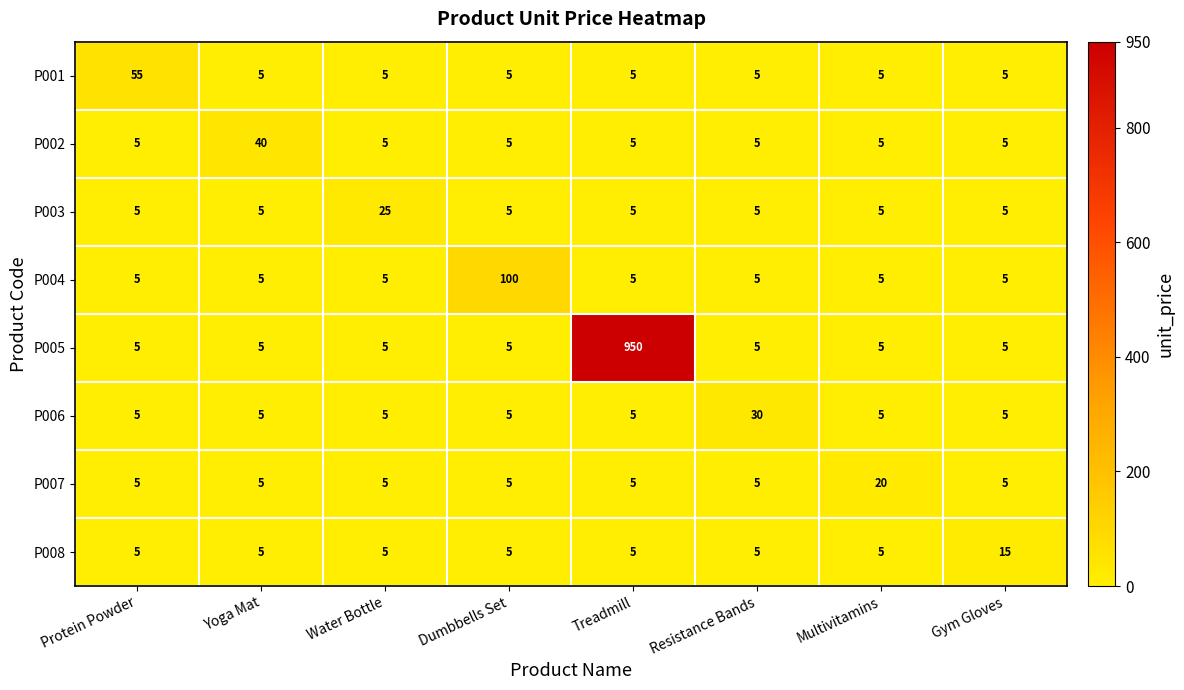

The value of P002 at Resistance Bands is 5. True or false?

True